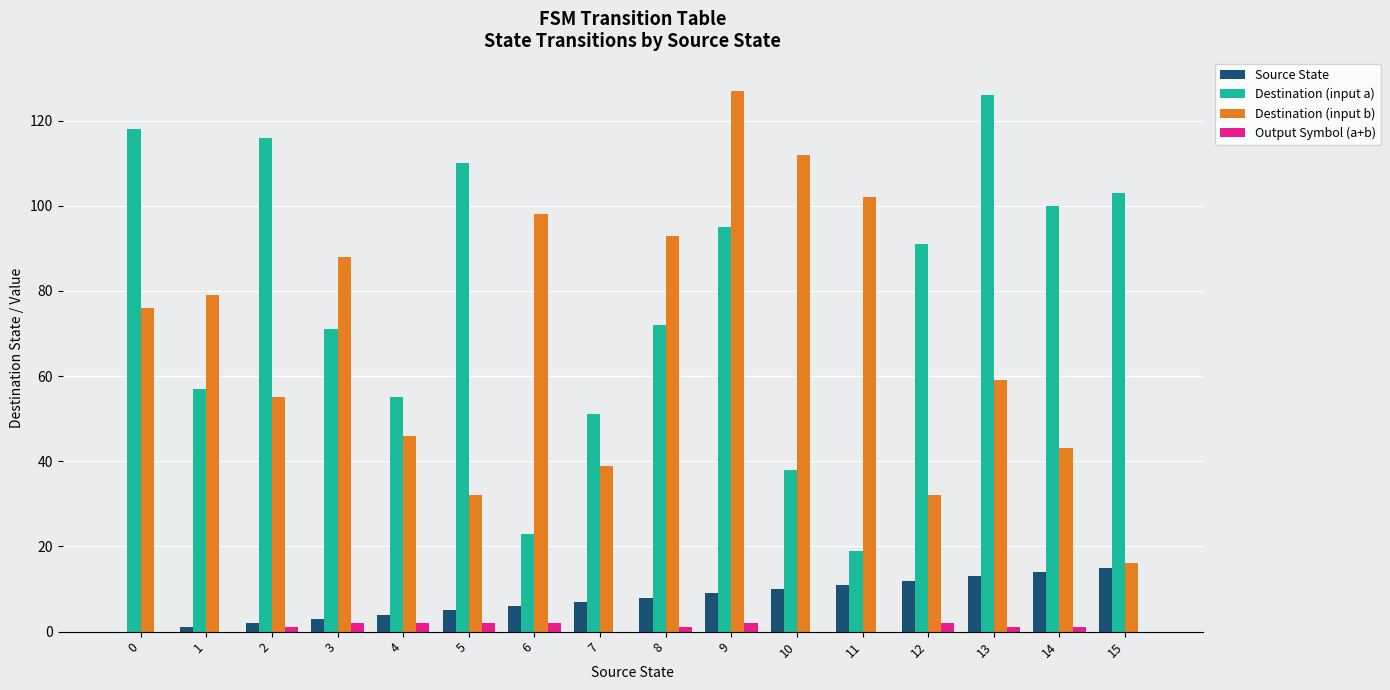

Reading left to right, extract all data points from this chart.

Source State: 0	1	2	3	4	5	6	7	8	9	10	11	12	13	14	15
Destination (input a): 118	57	116	71	55	110	23	51	72	95	38	19	91	126	100	103
Destination (input b): 76	79	55	88	46	32	98	39	93	127	112	102	32	59	43	16
Output Symbol (a+b): 0	0	1	2	2	2	2	0	1	2	0	0	2	1	1	0